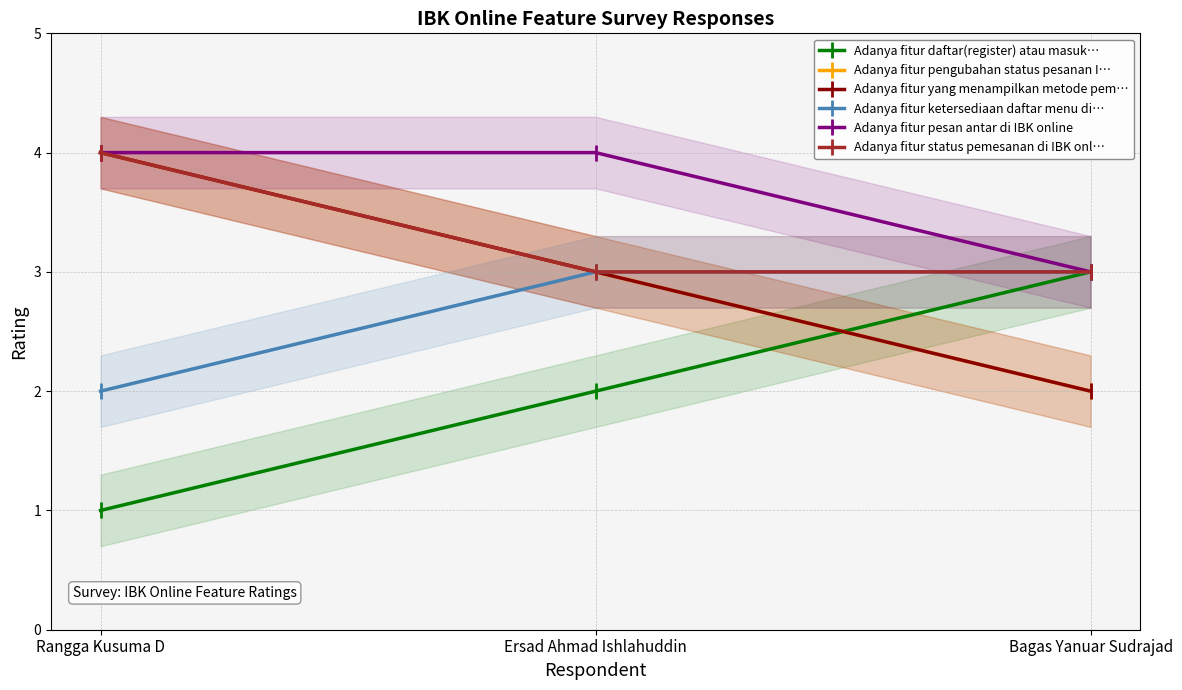

How many lines are shown in the chart?

6